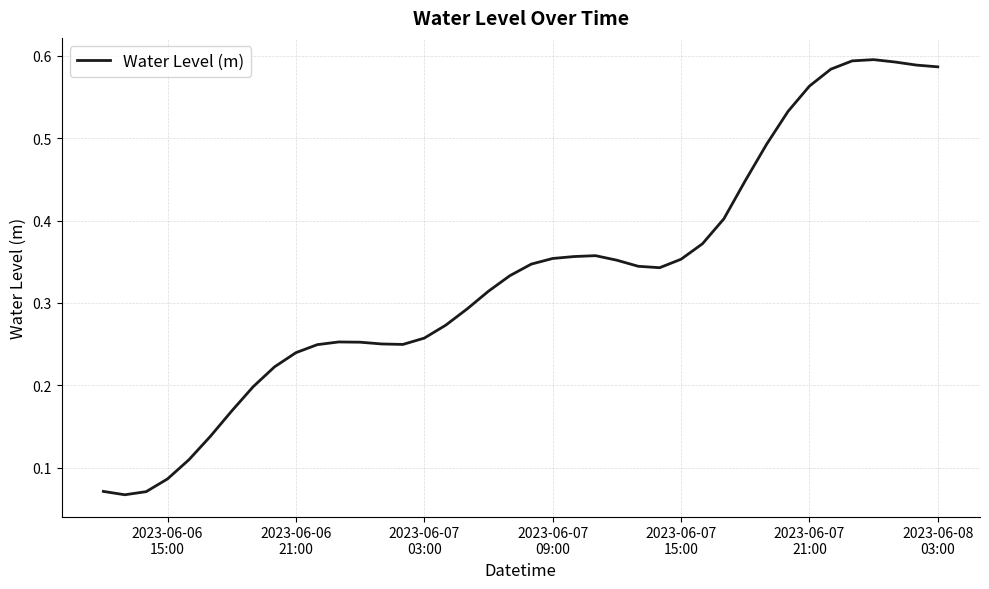

How many lines are shown in the chart?

1